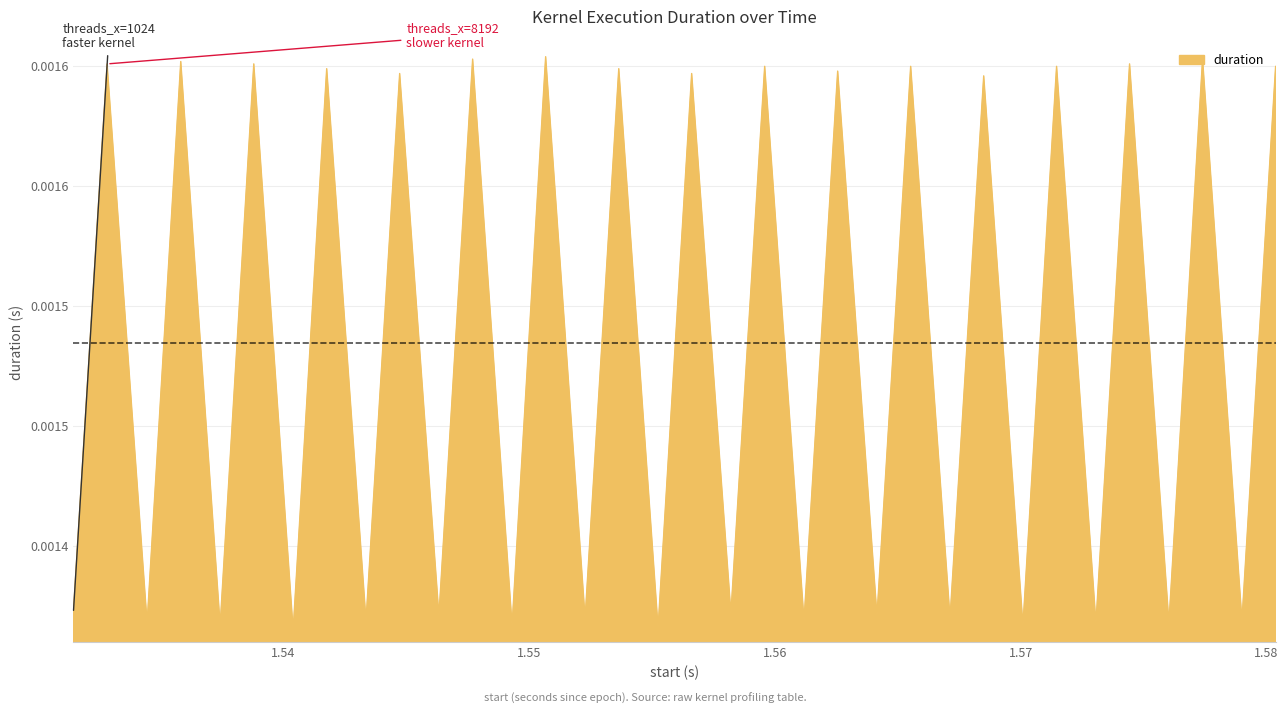

What is the label of the 18th point from the right?

1.555244